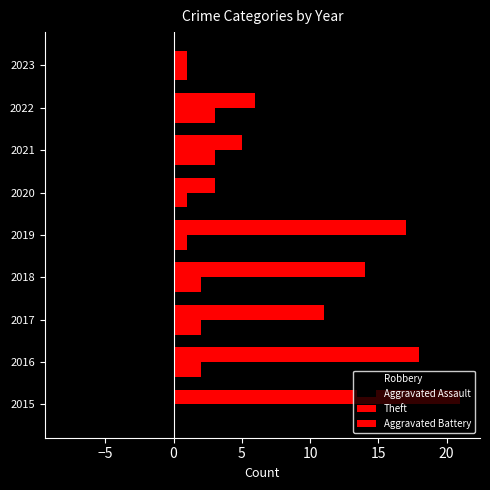

How many values in Aggravated Battery are above zero?

8